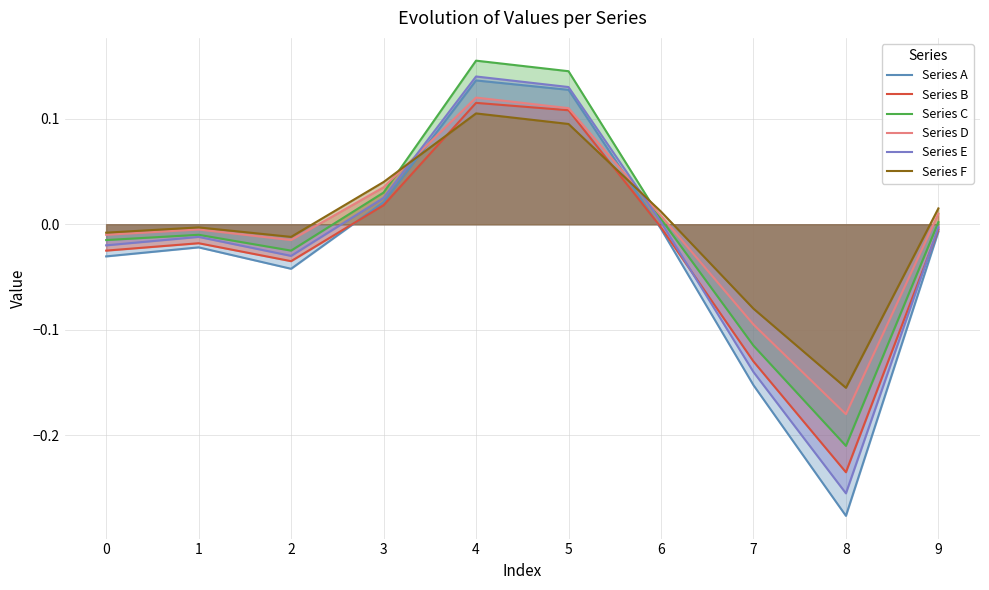

How many negative values does the Series B series have?

7